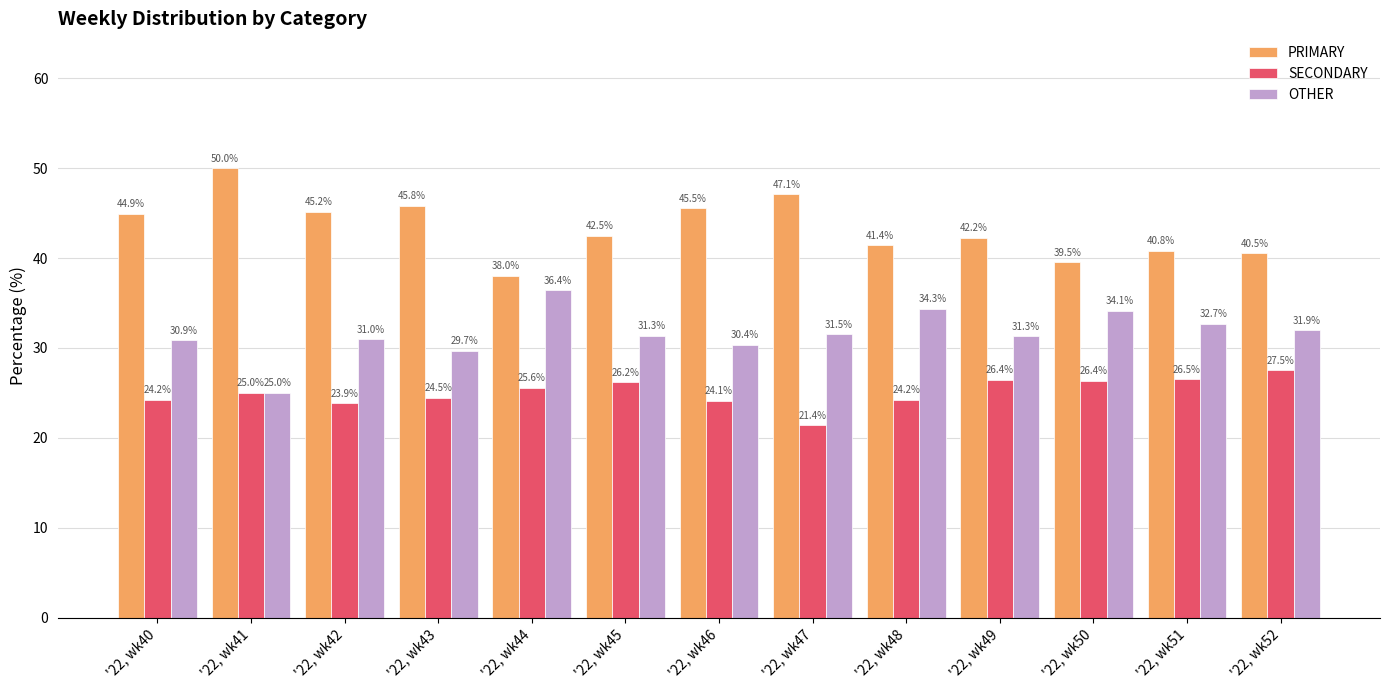

Rank the series by their maximum value, from lowest to highest.

SECONDARY, OTHER, PRIMARY